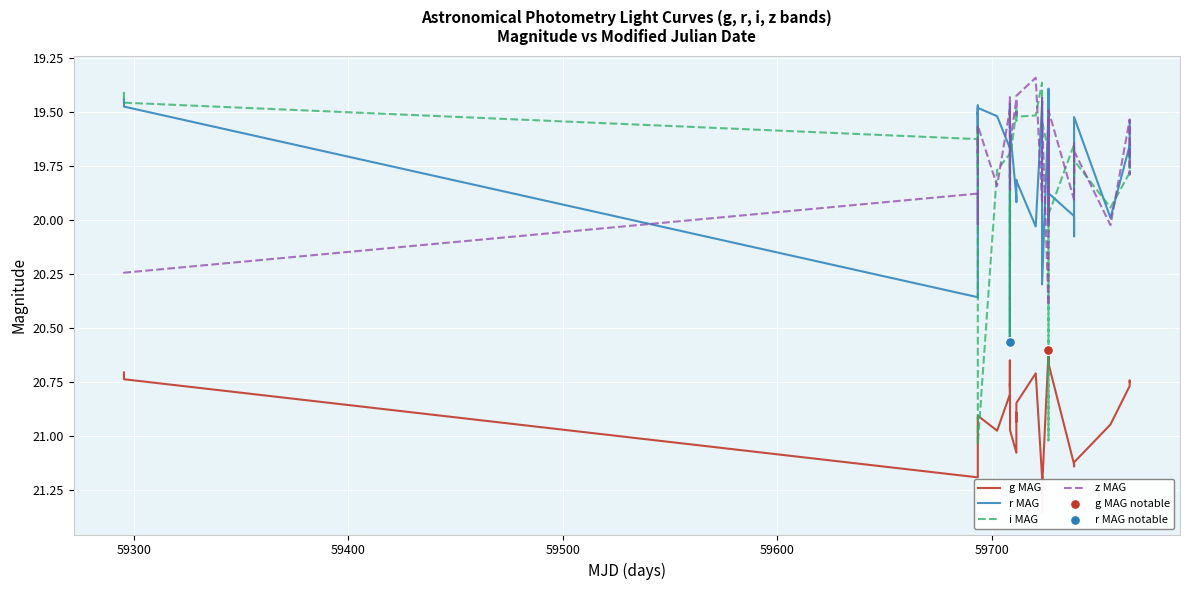

Which series reaches the minimum Y coordinate?

z MAG